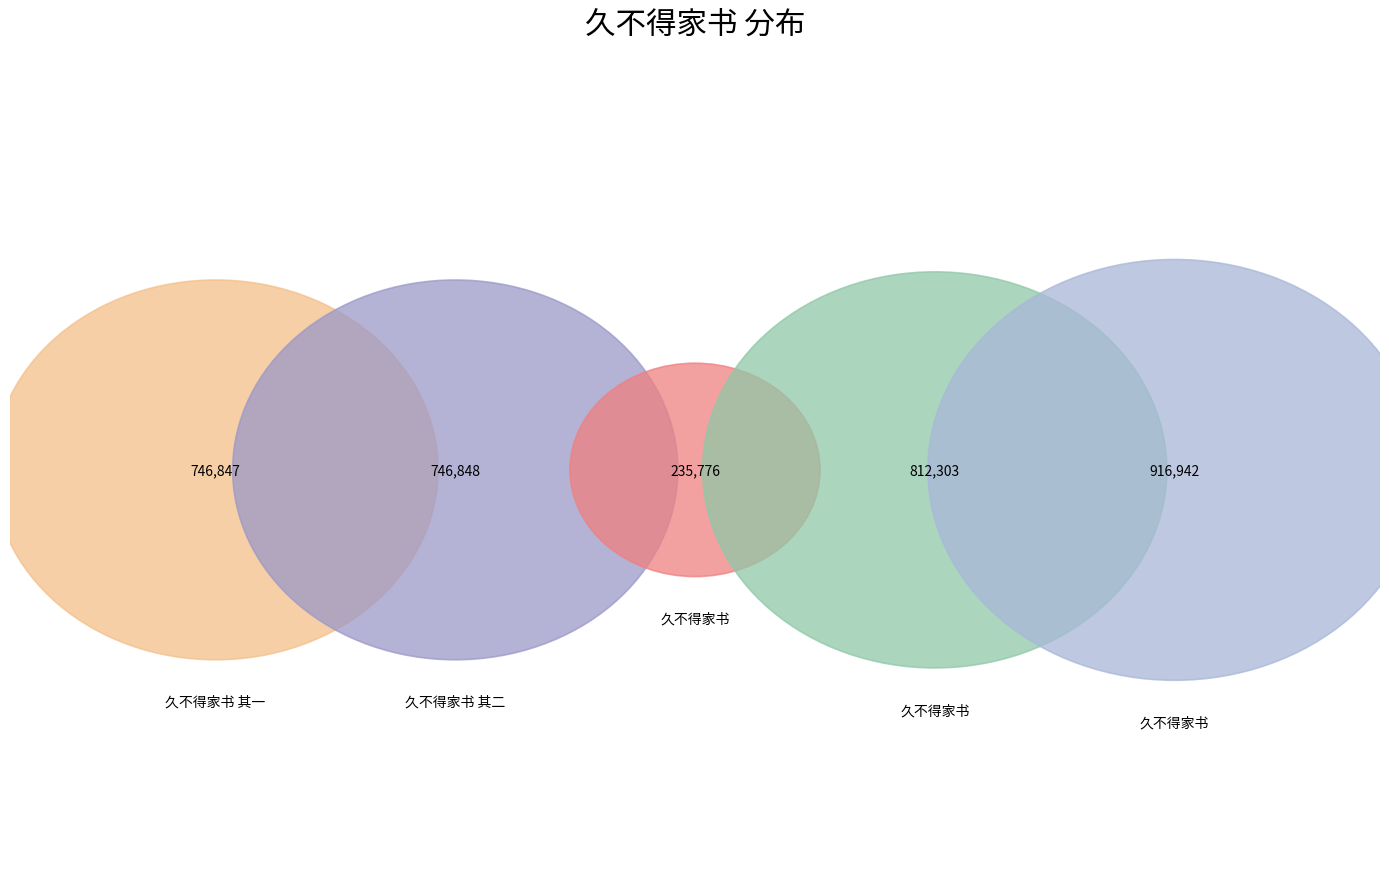

To the nearest percent, what is the average slice percentage?

20%